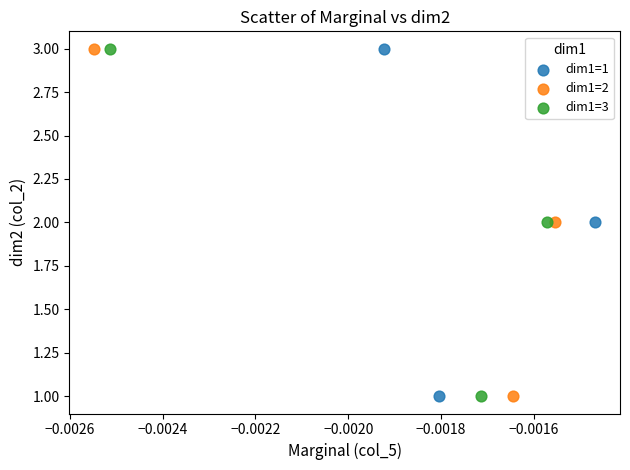

What are all the series names shown in the legend?

dim1=1, dim1=2, dim1=3